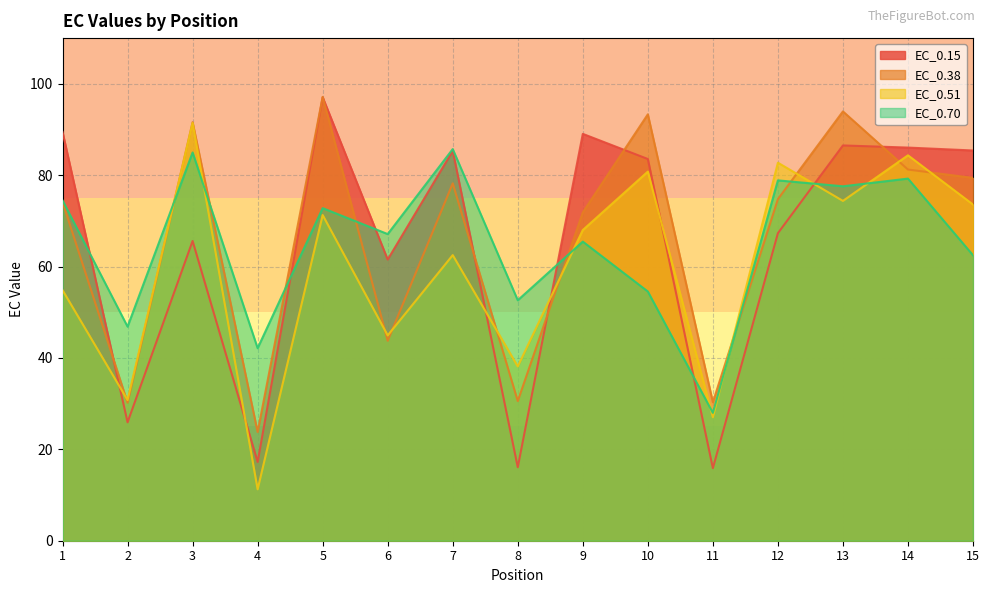

At which category does EC_0.38 reach its first local valley?

2